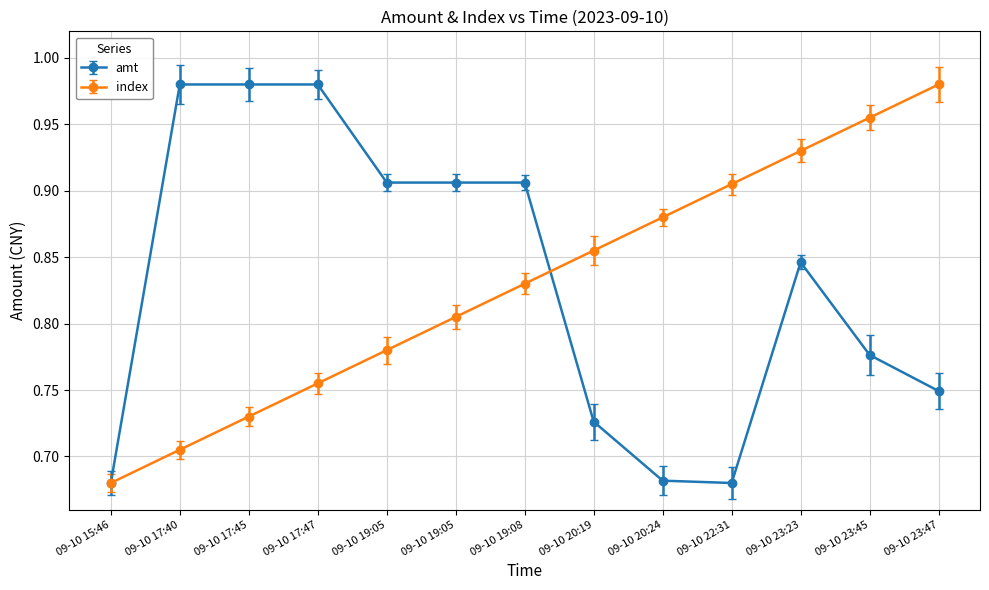

How many series are shown in this chart?

2